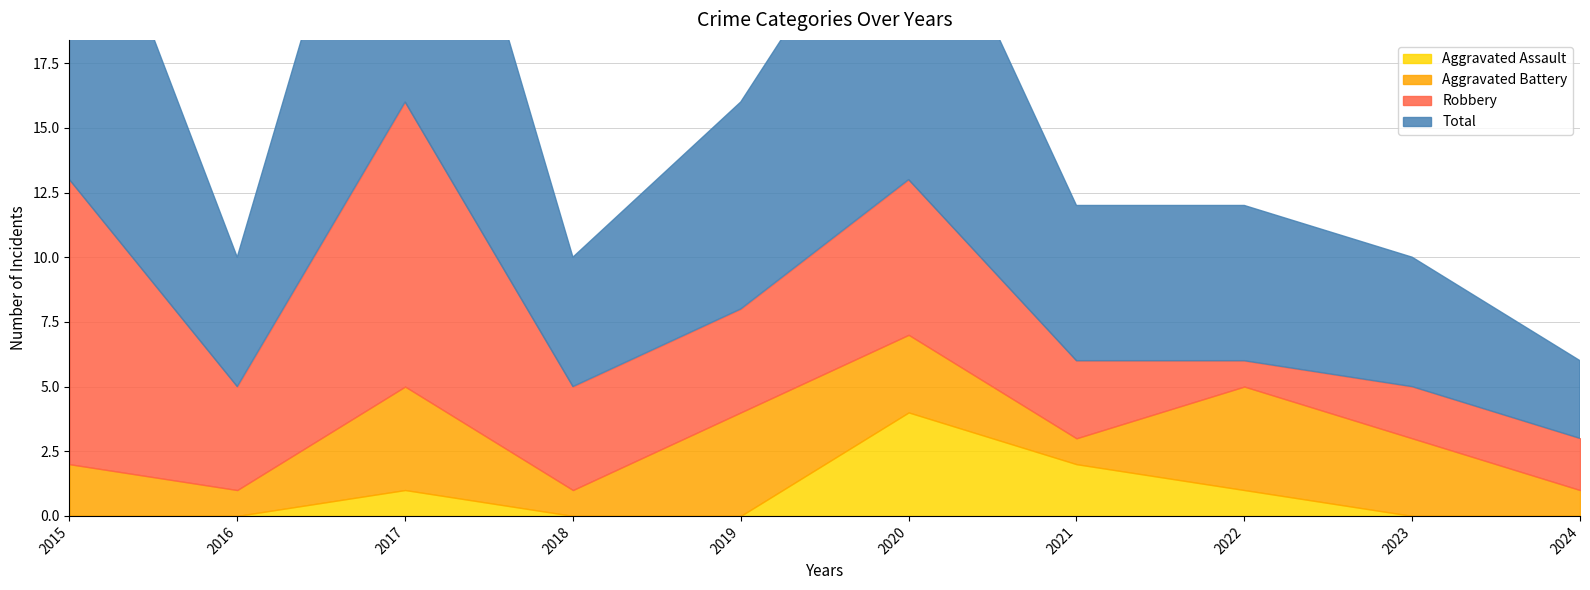

At which label is Aggravated Battery closest to 2?

2015